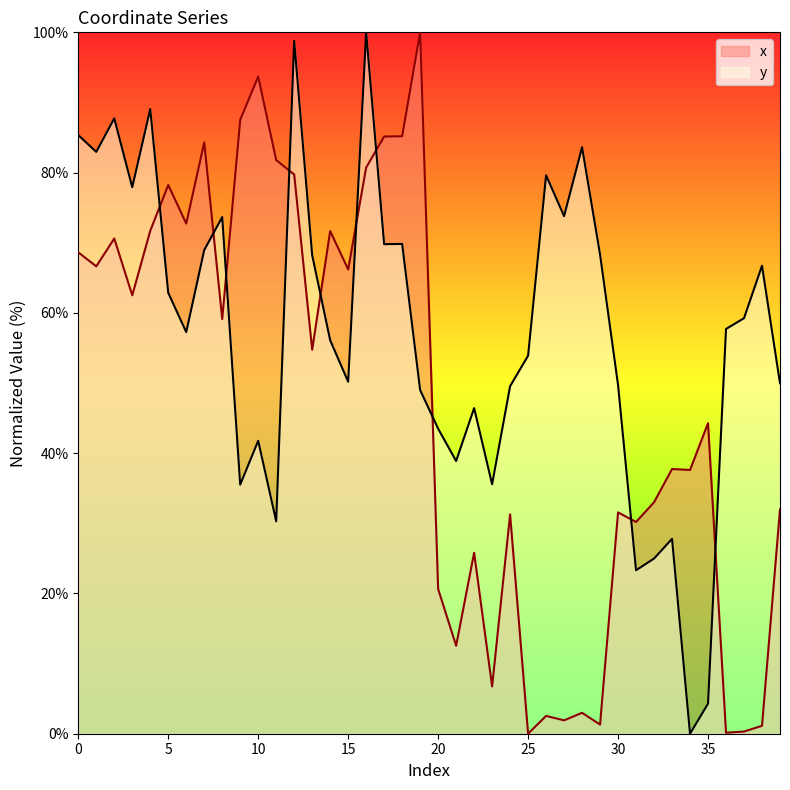

List the series in order of their overall mean, lowest first.

x, y